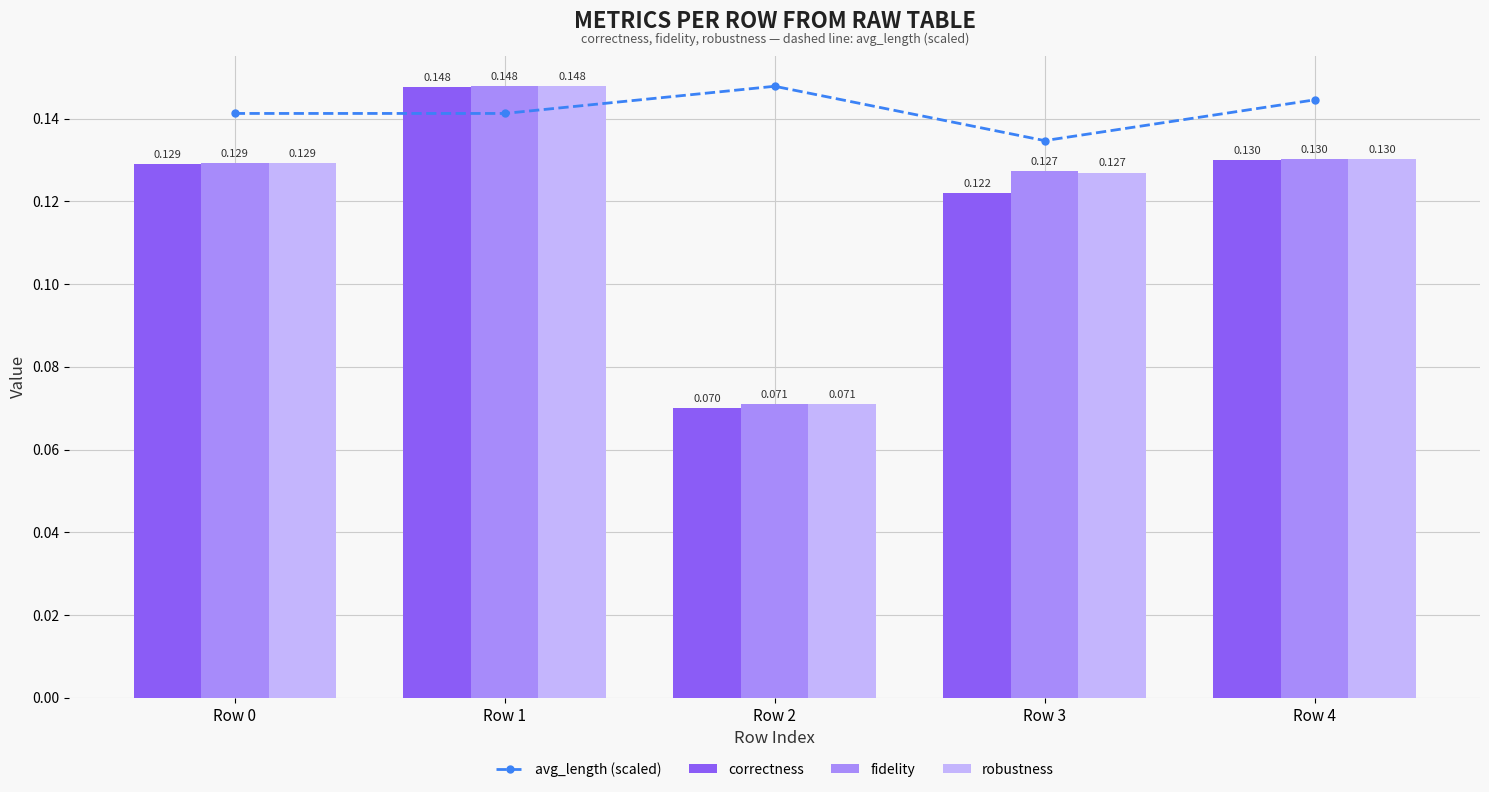

Between Row 3 and Row 0, which is larger?

Row 0